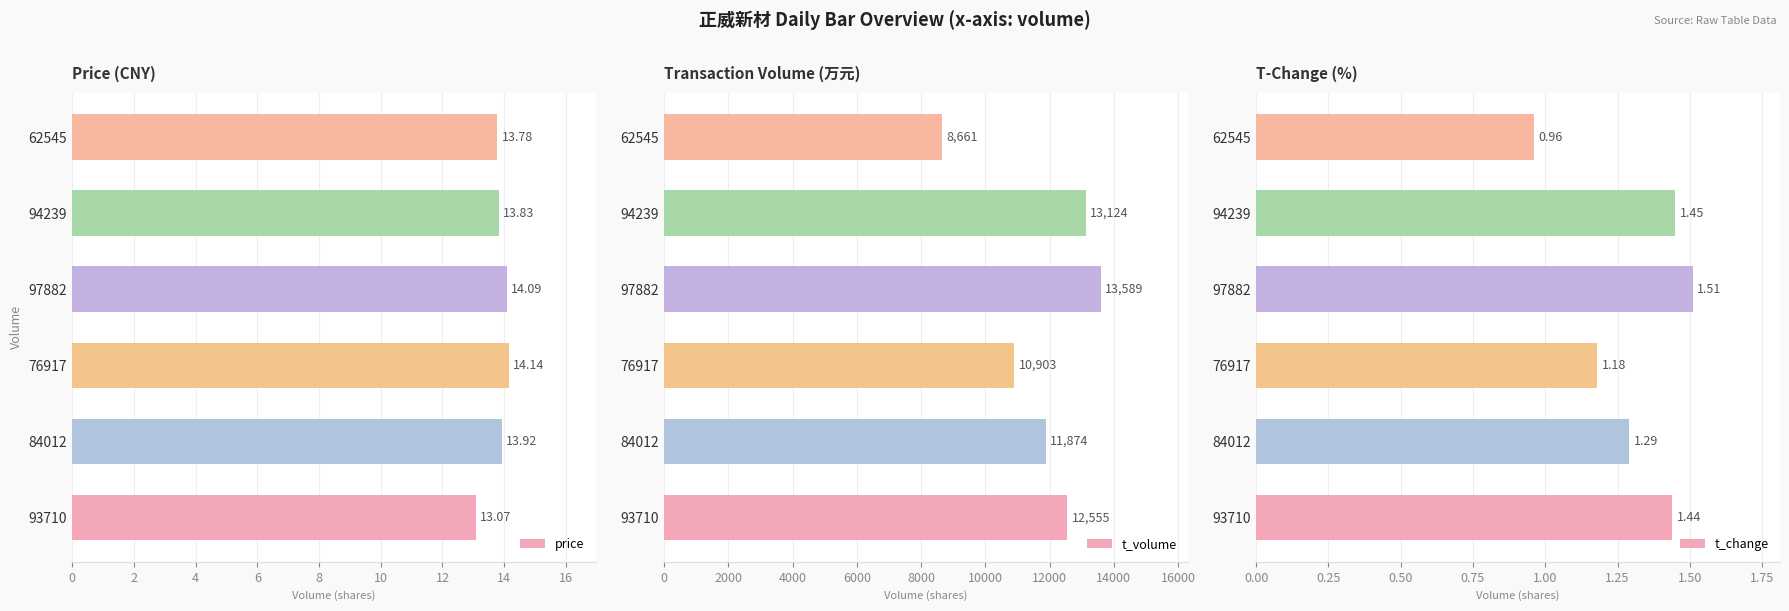

What is the difference between the second highest and minimum values in the t_change series?

0.5